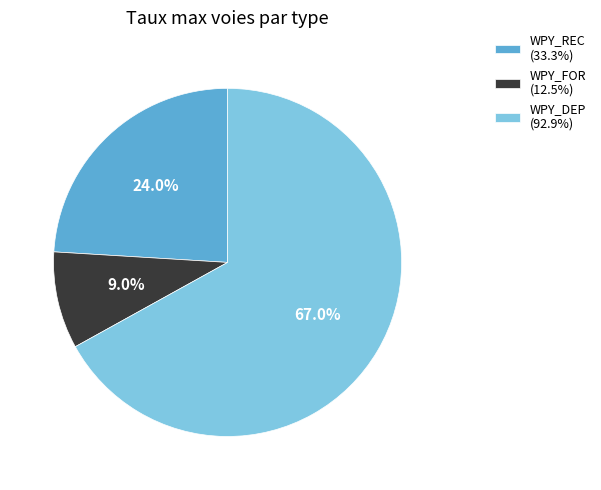

Is there a majority slice in this chart?

Yes